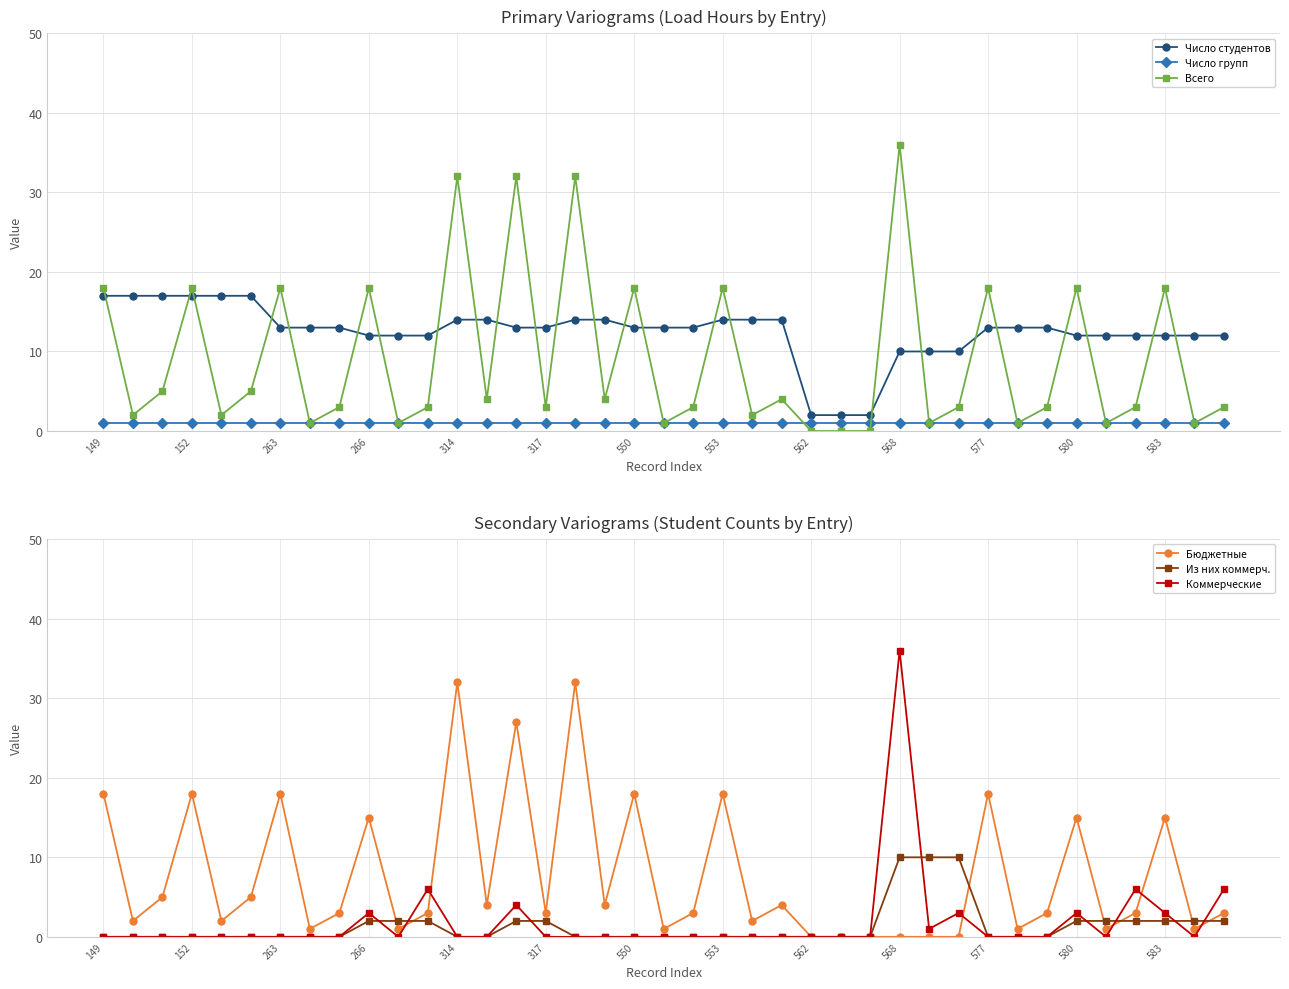

Which category has the highest value in the Всего series?

568